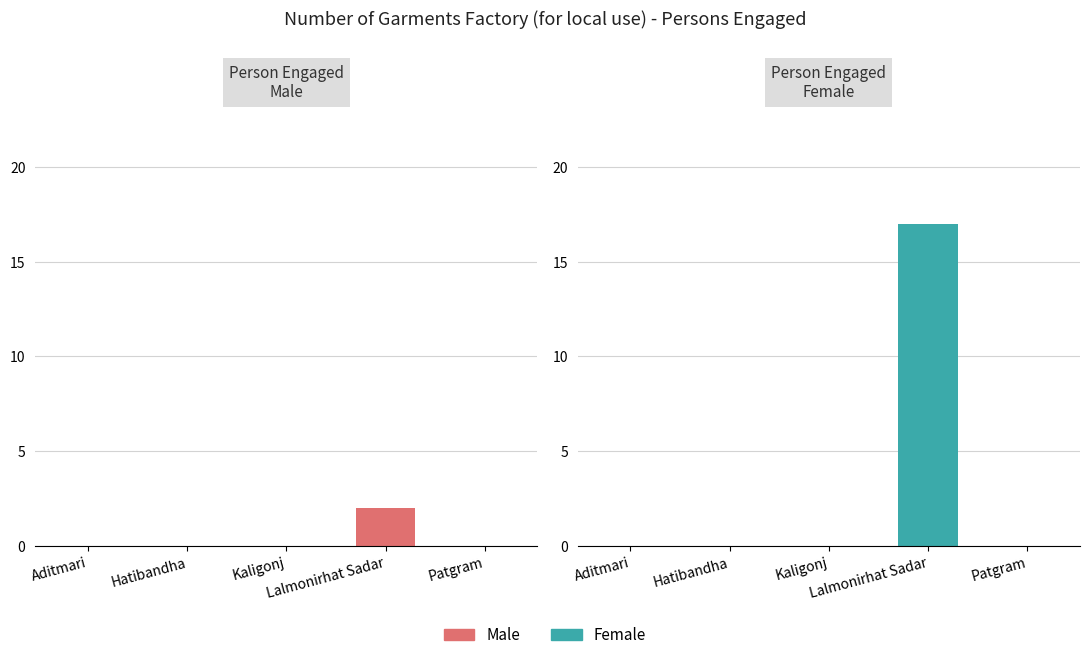

Between Aditmari and Hatibandha, which series saw the biggest shift?

Male